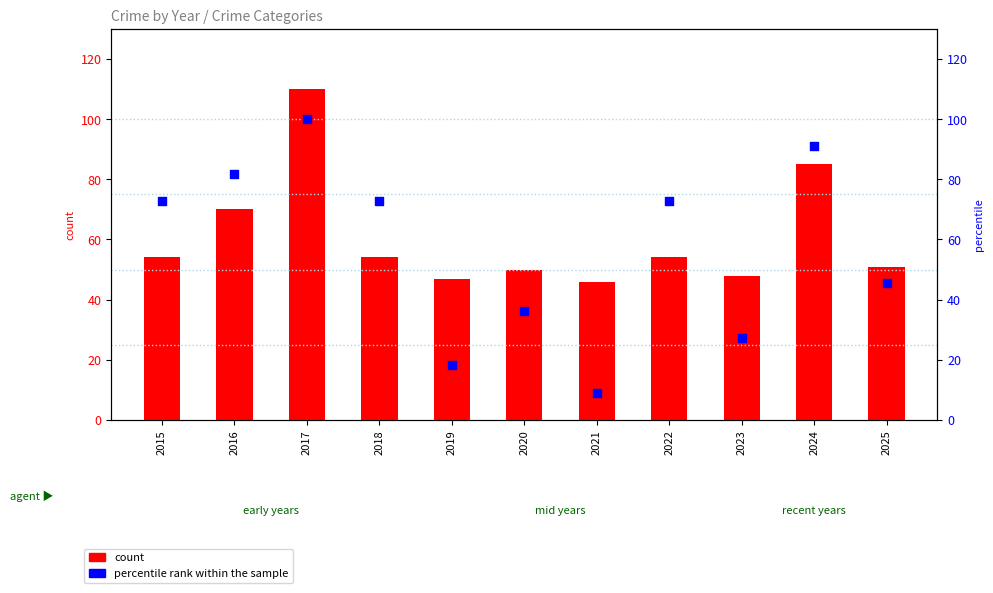

At which category is the sum across all series the highest?

2017